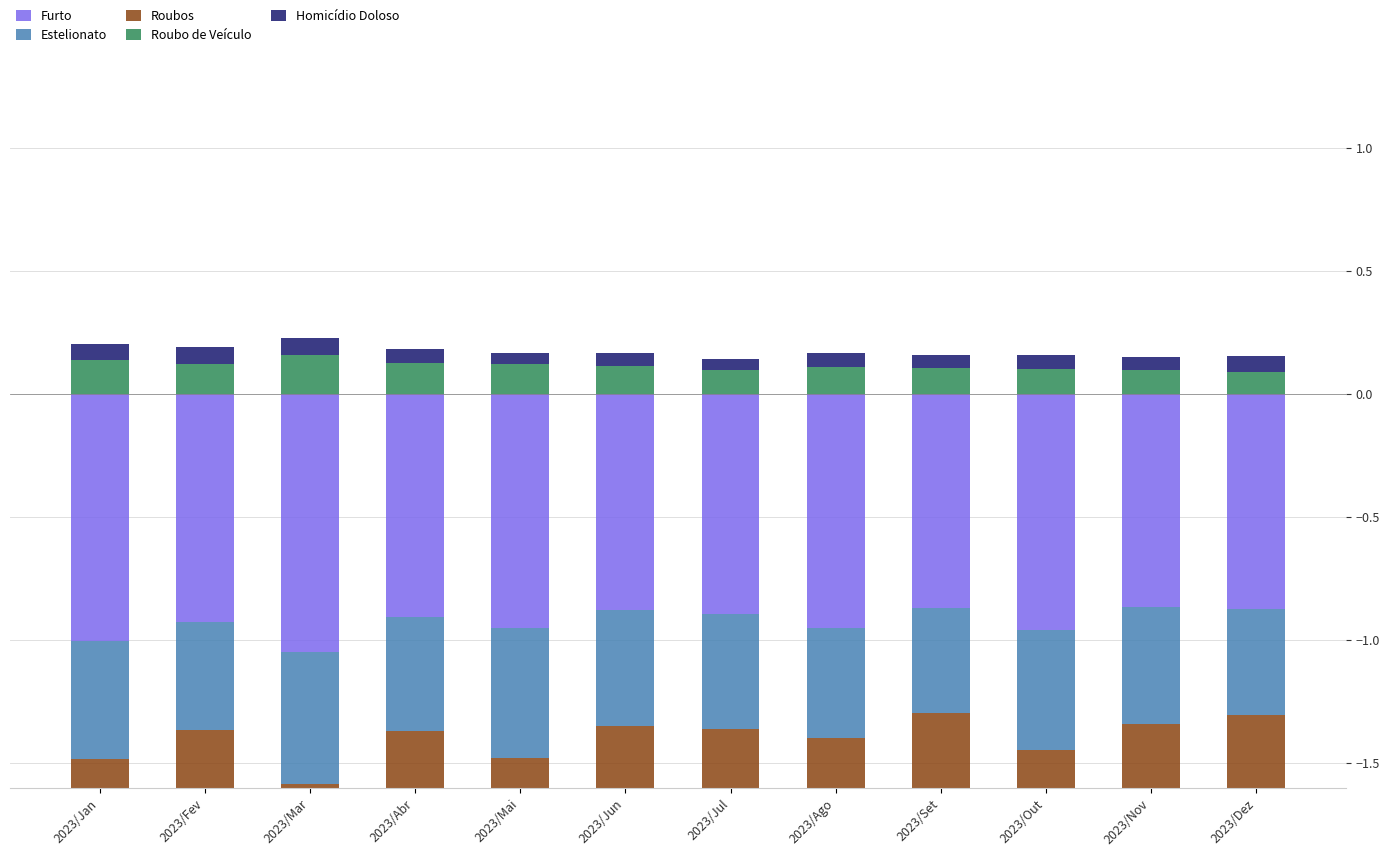

What is the difference between the highest and lowest values at 2023/Set?

1.0